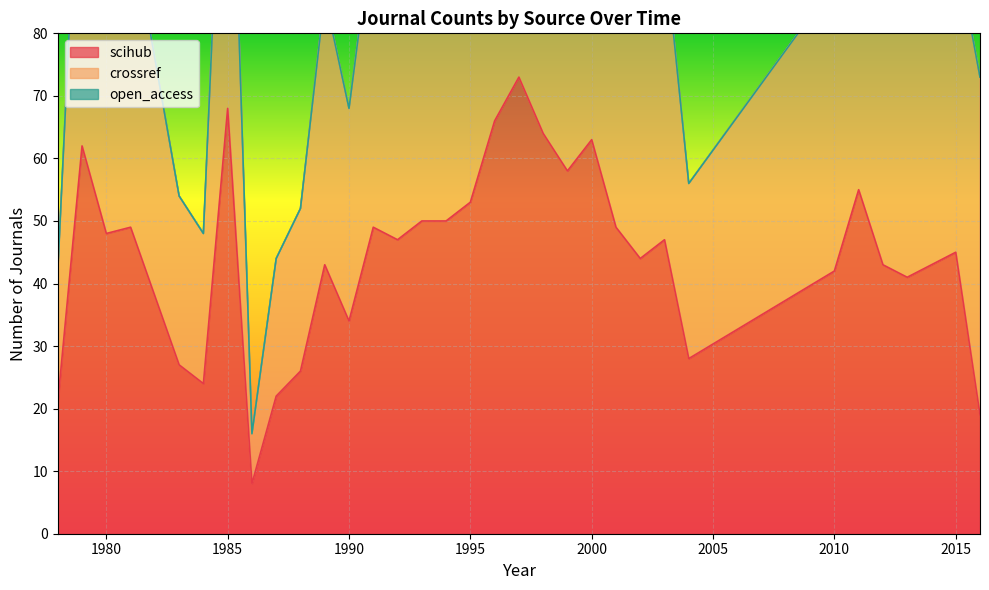

Is the value of open_access at 2004 greater than the value of scihub at 2014?

No